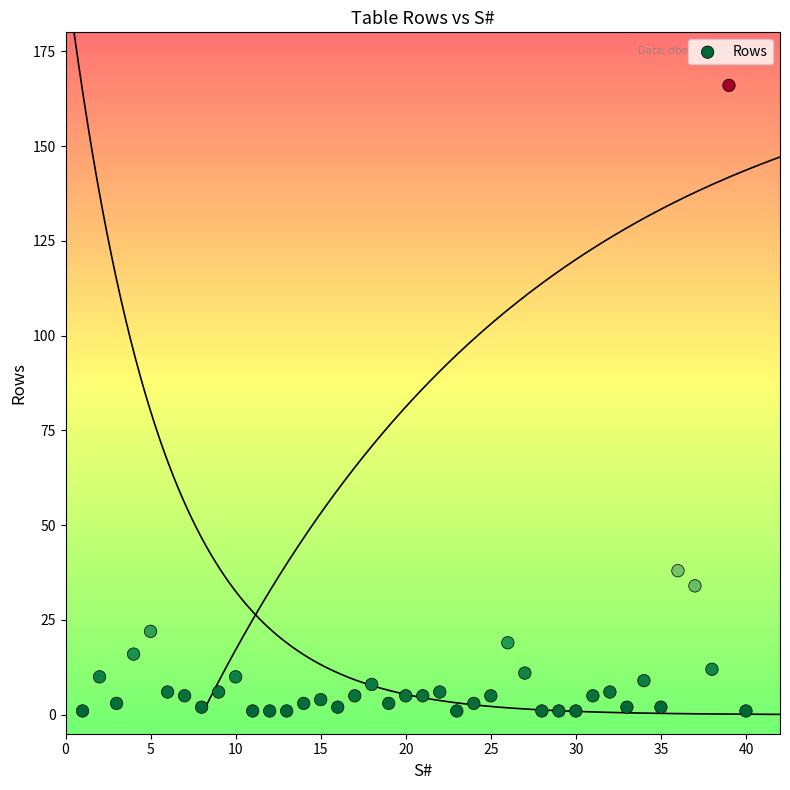

What Y value in the scatter plot is closest to 83?

38